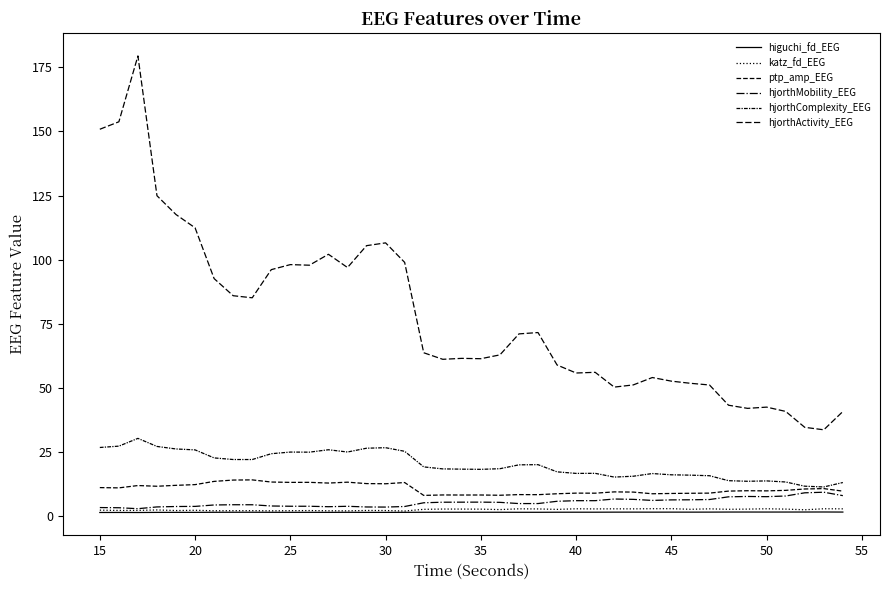

How many lines are shown in the chart?

6